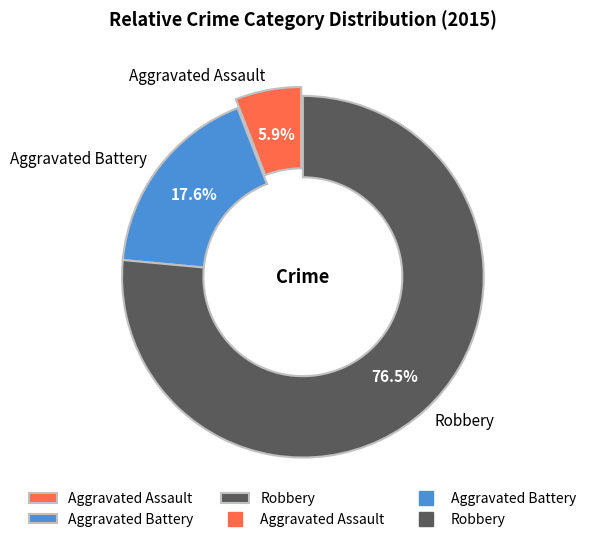

To the nearest percent, what percentage of the pie is Aggravated Battery?

18%